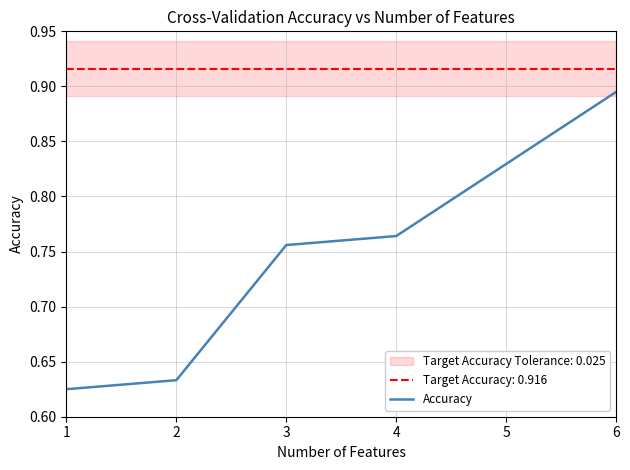

What is the sum of the values at 4 and 1?

1.4